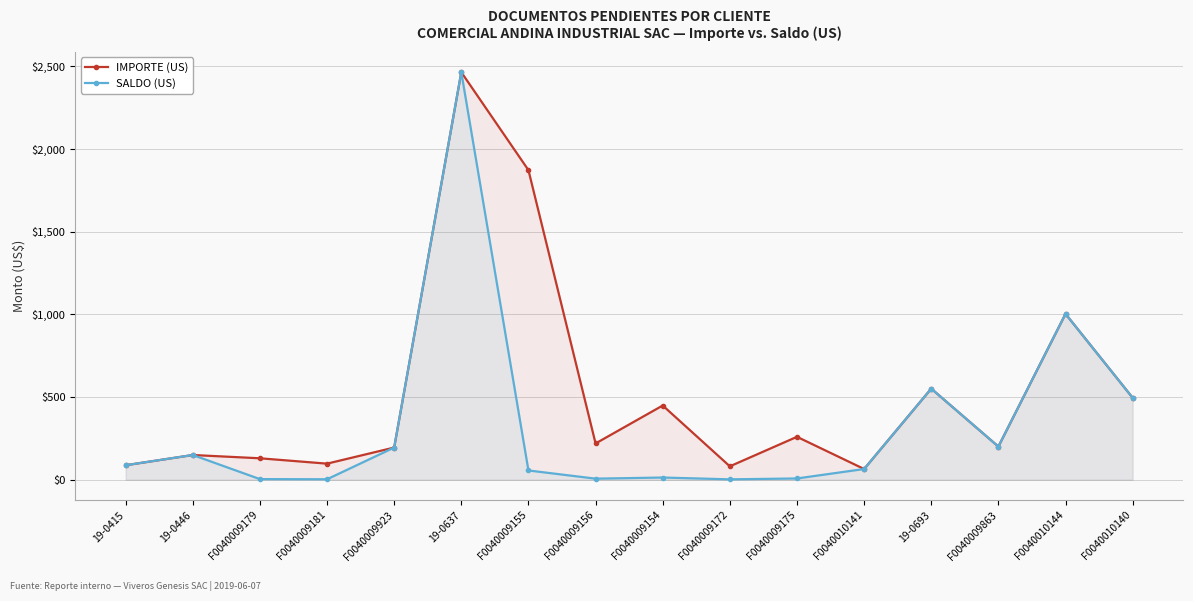

The IMPORTE (US) series shows 42.6 at F0040010141. True or false?

False